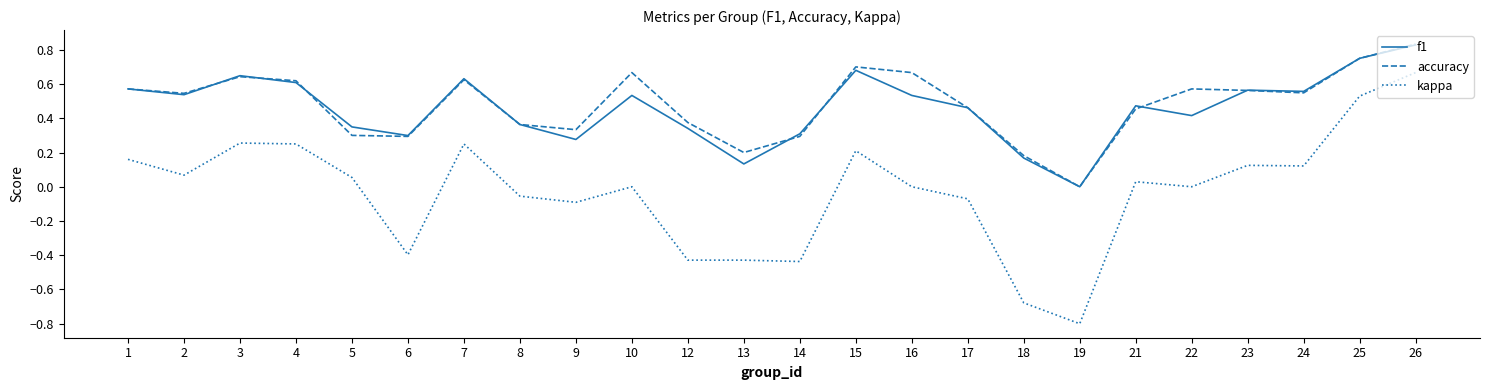

At which category is the sum across all series the highest?

26